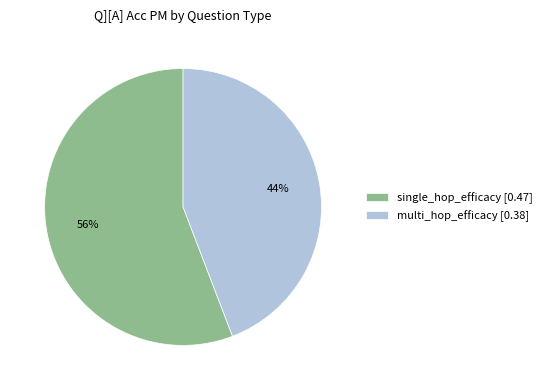

Count the number of slices in the pie.

2